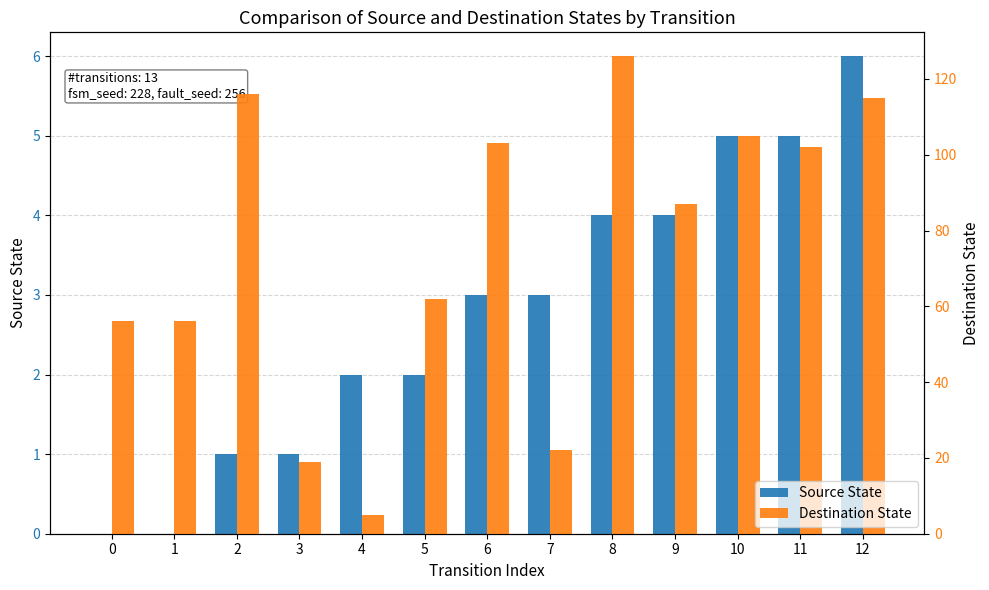

Reading right to left, list all the values displayed in this chart.

Source State: 12=6	11=5	10=5	9=4	8=4	7=3	6=3	5=2	4=2	3=1	2=1	1=0	0=0
Destination State: 12=115	11=102	10=105	9=87	8=126	7=22	6=103	5=62	4=5	3=19	2=116	1=56	0=56